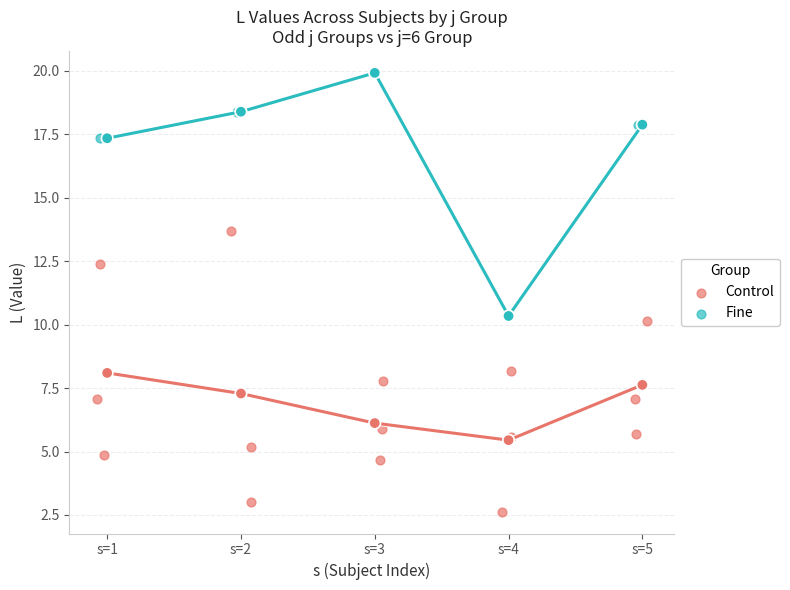

Which series contains the lowest Y value?

Control